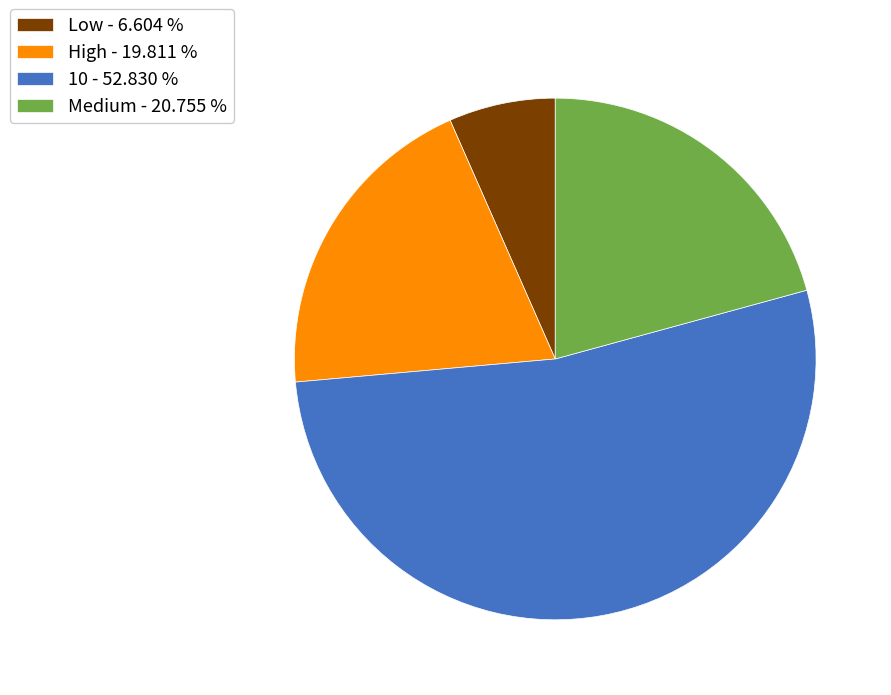

Which slice represents more than half of the pie?

10